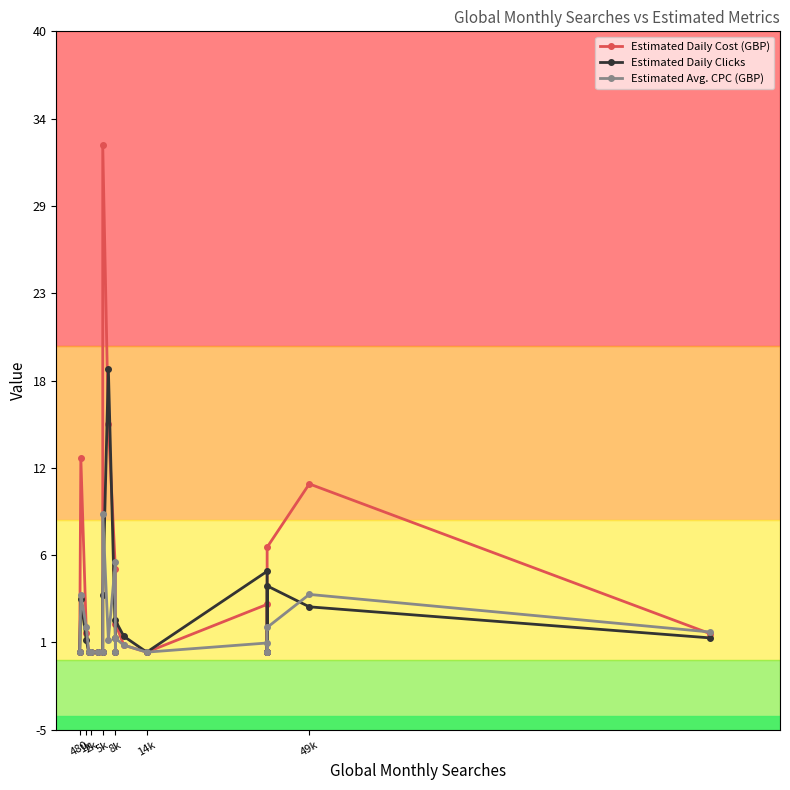

Does the chart have visible grid lines?

No